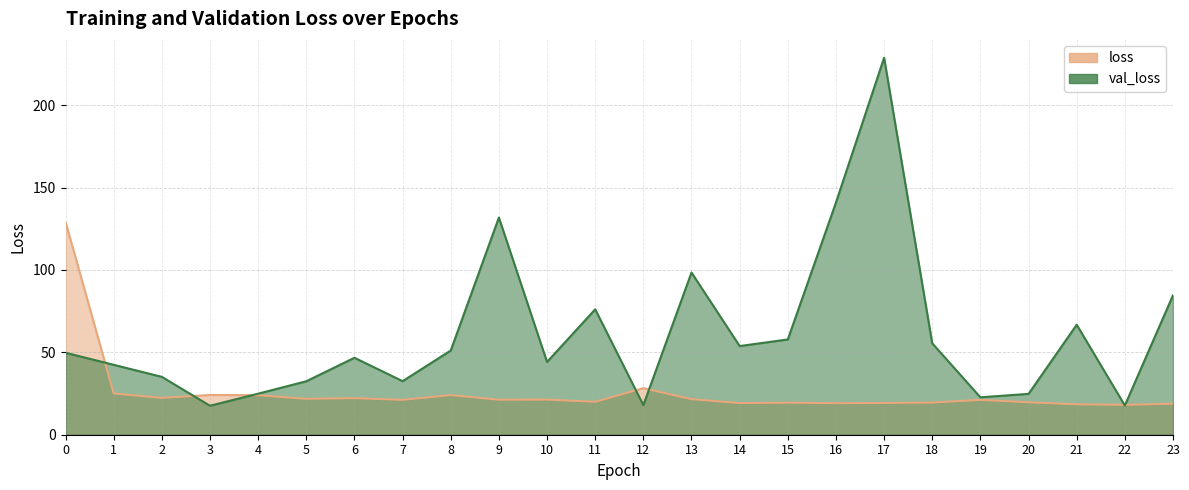

Rank the series by their average value, from lowest to highest.

loss, val_loss